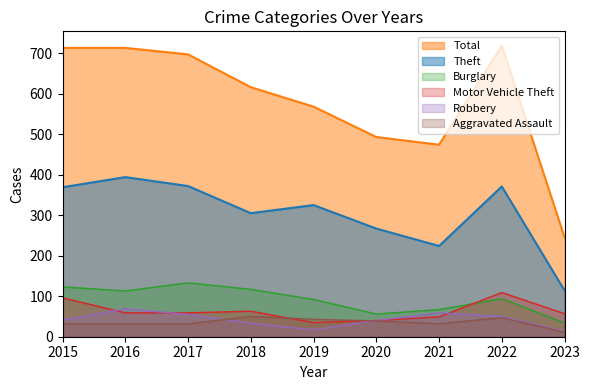

Is the value of Burglary at 2019 greater than the value of Robbery at 2015?

Yes